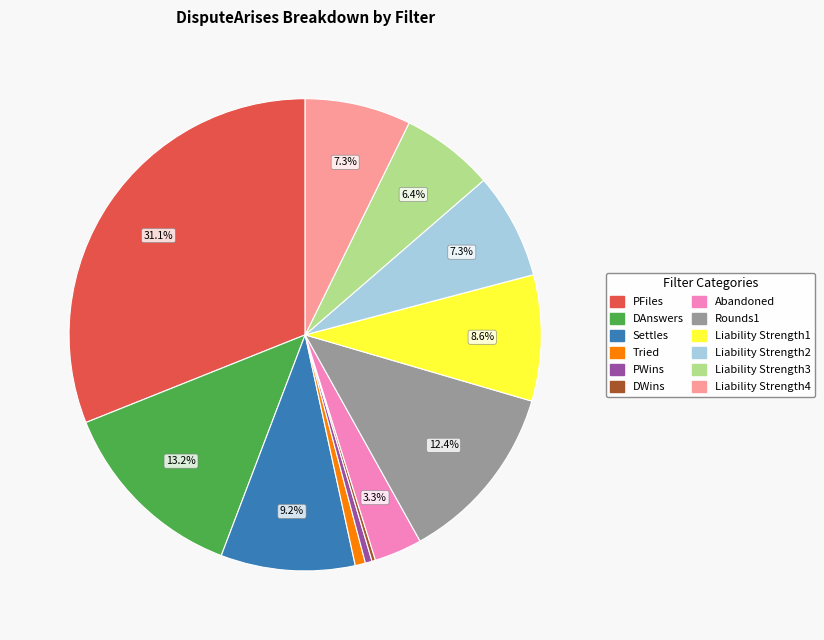

True or false: PFiles accounts for 41% of the total.

False